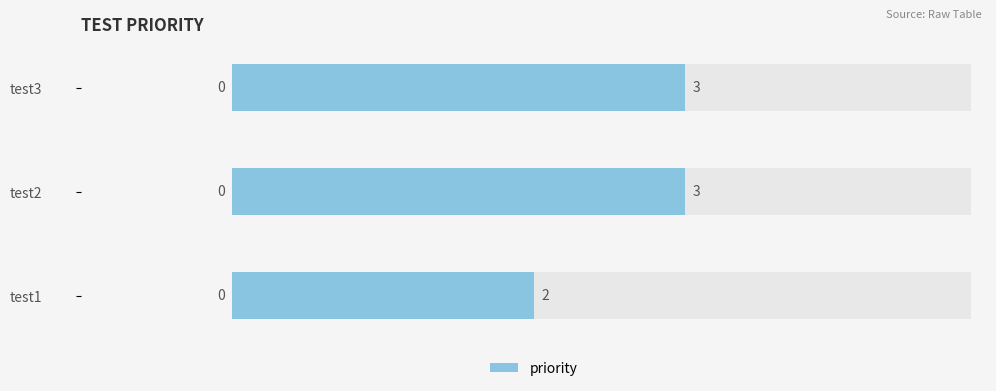

Approximately how many times larger is the value at 1 compared to 0?

1.5